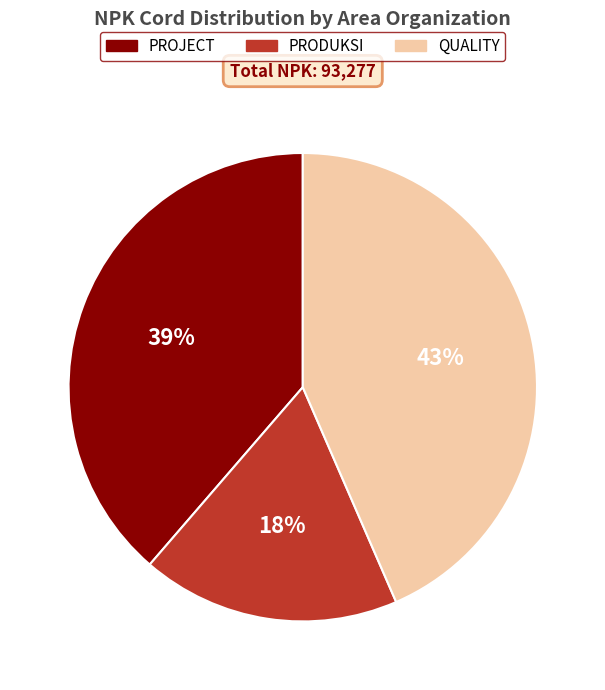

The QUALITY slice represents 43% of the pie. True or false?

True